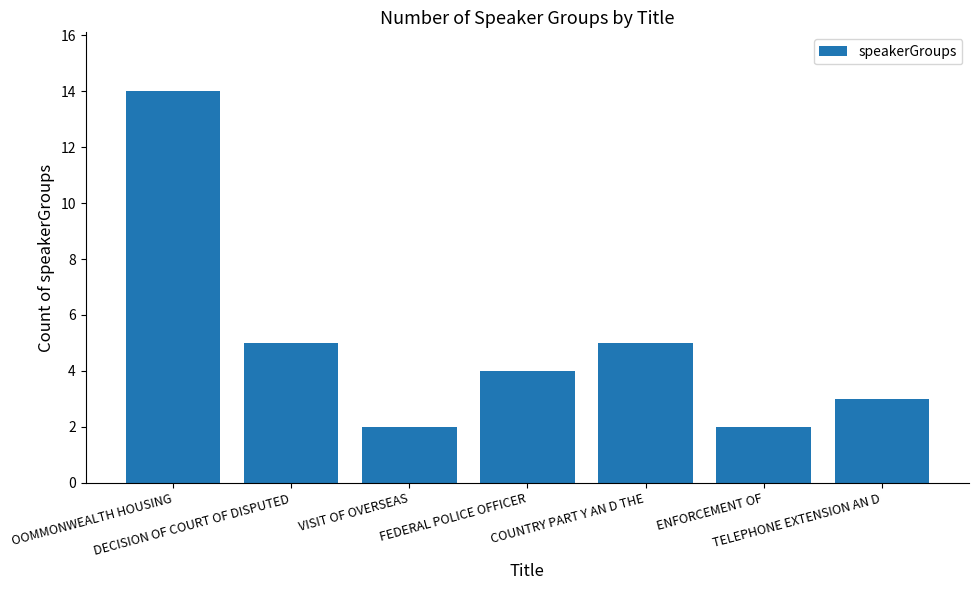

What is the sum of all values?

35